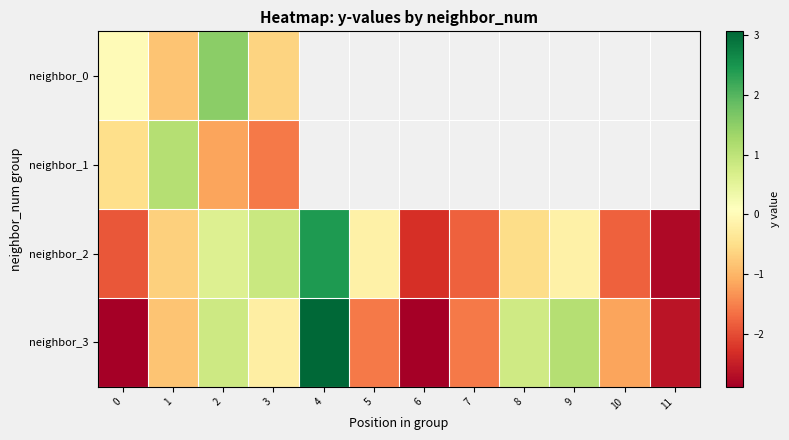

What is the lowest value of the row_2 series?

-2.8